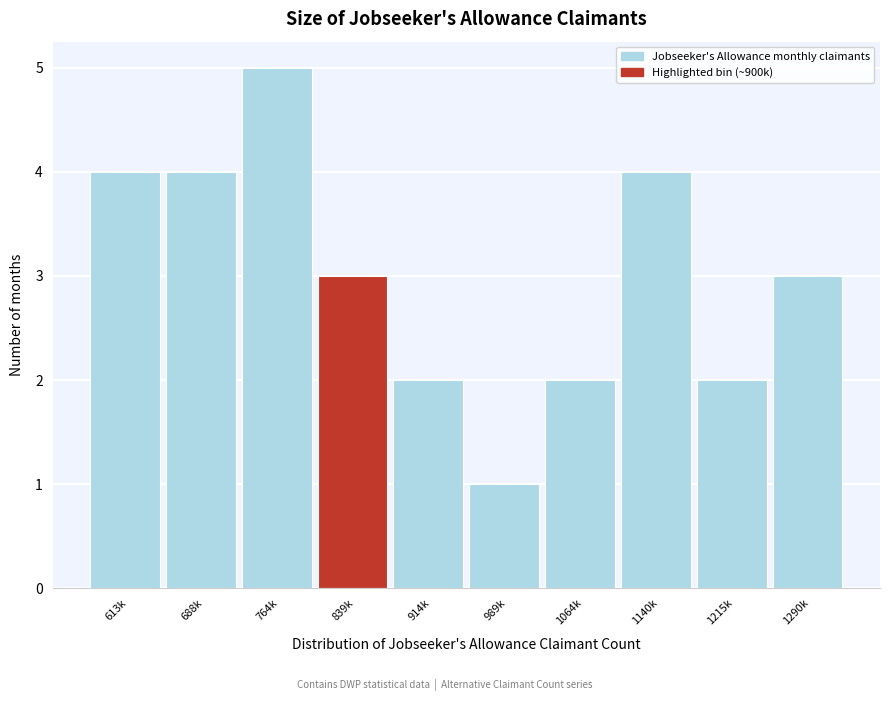

Reading left to right, transcribe all the data shown in this chart.

613k=4	688k=4	764k=5	839k=3	914k=2	989k=1	1064k=2	1140k=4	1215k=2	1290k=3